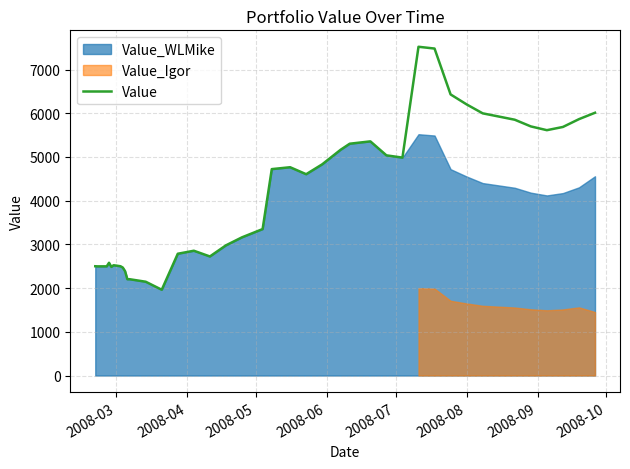

What is the minimum value for Value?

1962.5